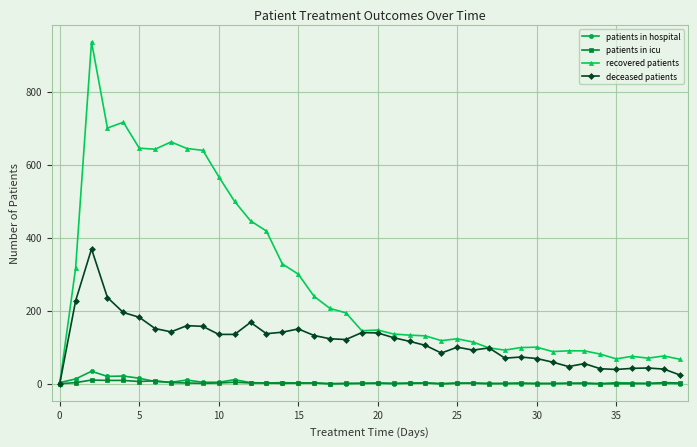

Which series has the widest spread of values?

recovered patients